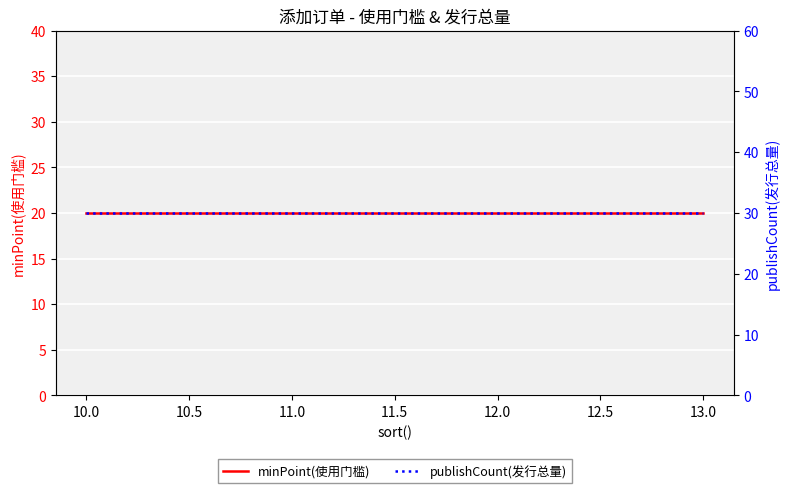

At 12.0, list the series in order from largest to smallest.

publishCount(发行总量), minPoint(使用门槛)